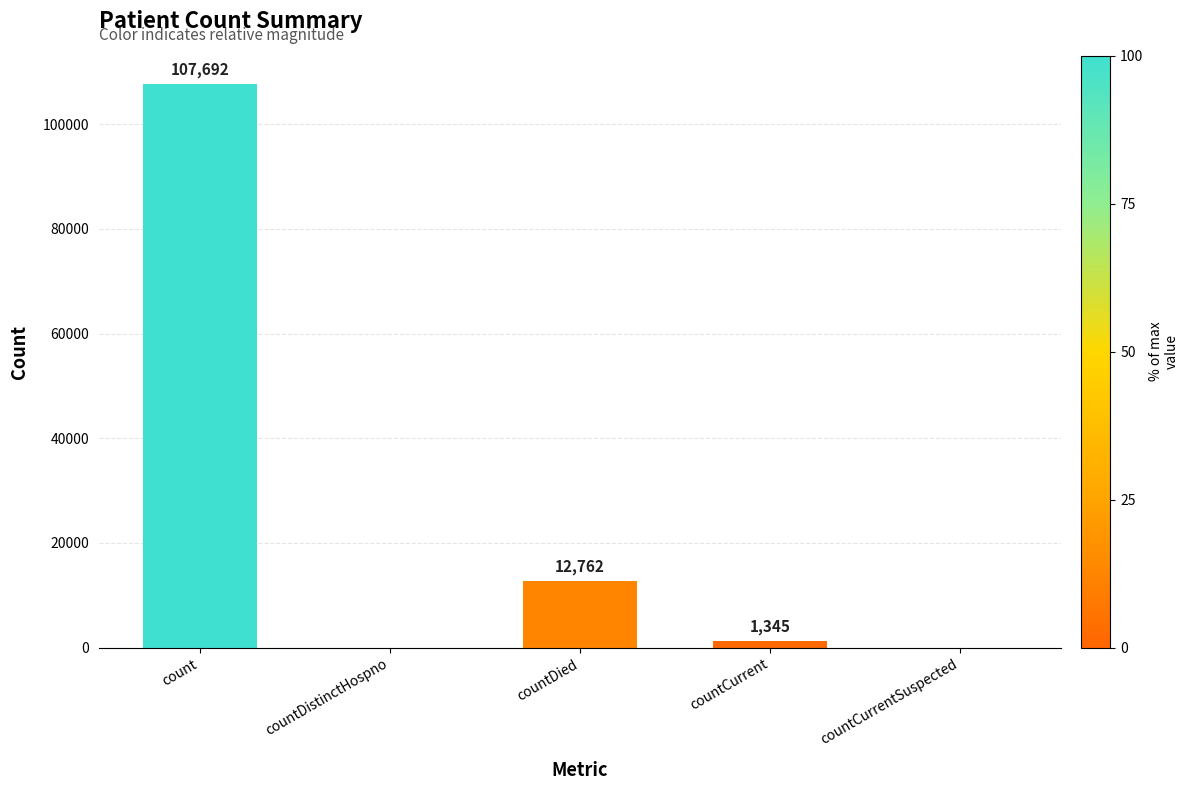

Reading left to right, what are all the values shown in this chart?

107692	0	12762	1345	0